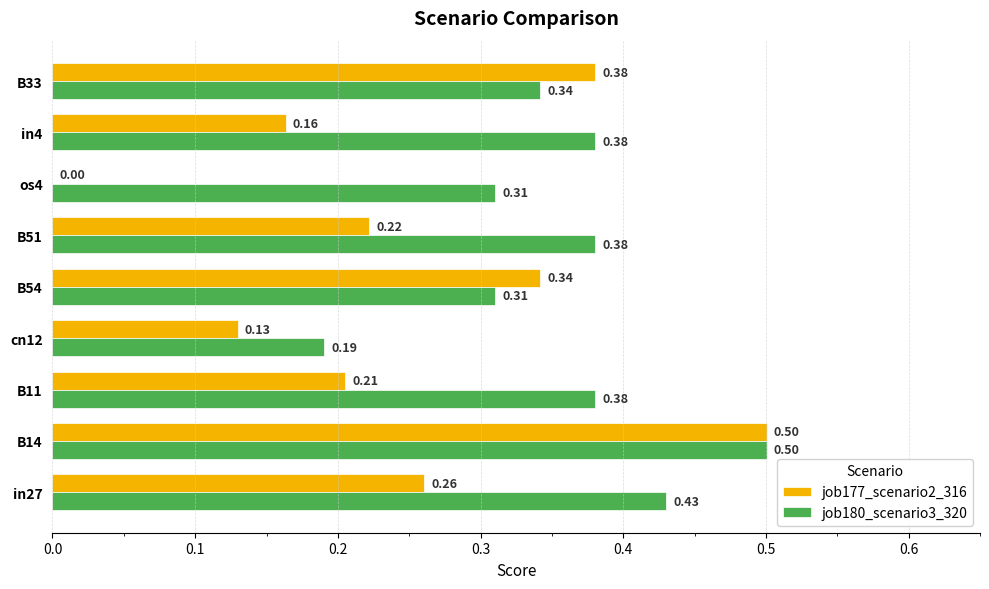

What is the maximum value for job180_scenario3_320?

0.5